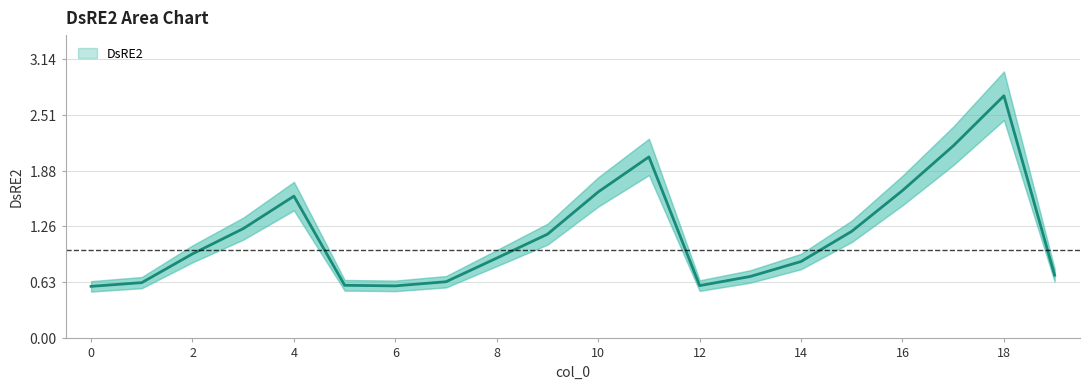

Which has a higher value, 11 or 10?

11